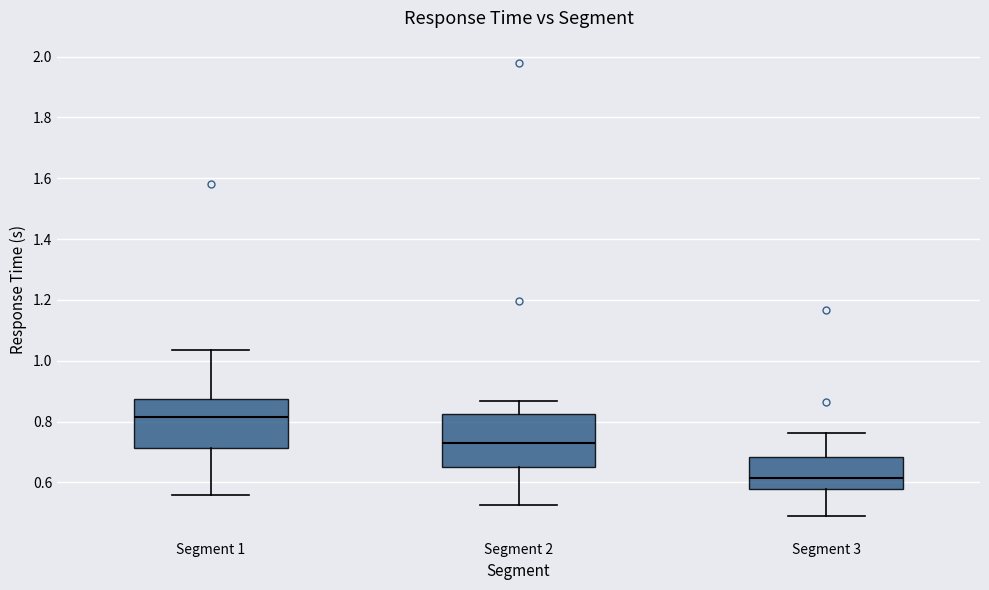

Where is the lower edge of the box for Segment 3 on the y-axis? The values are not printed on the chart, so give them approximately, as read against the axis.

0.58